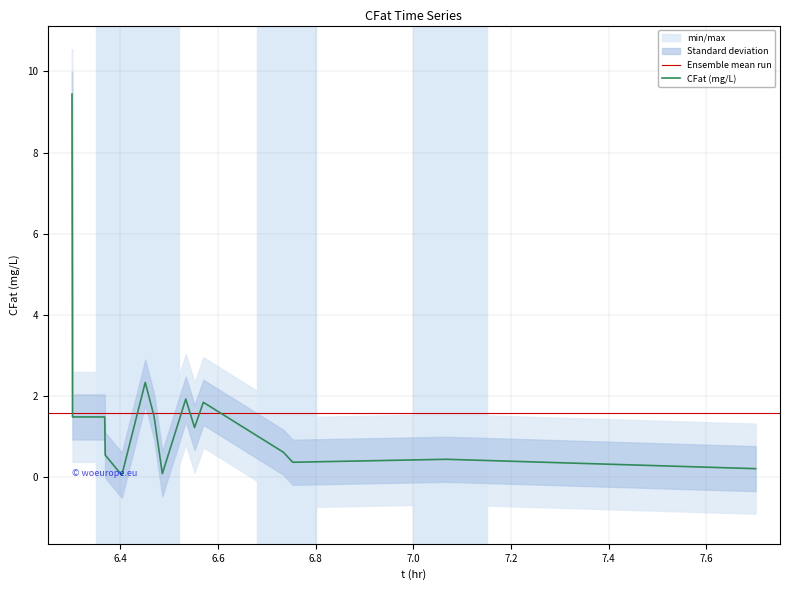

Which has a higher value, 6.734 or 6.486?

6.734